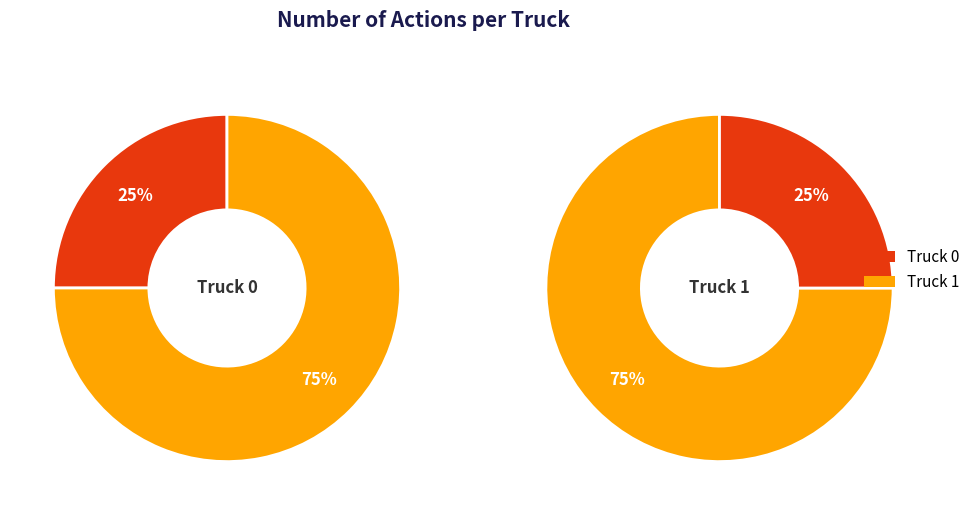

To the nearest percent, what is the difference between the largest and smallest slice percentages?

50%